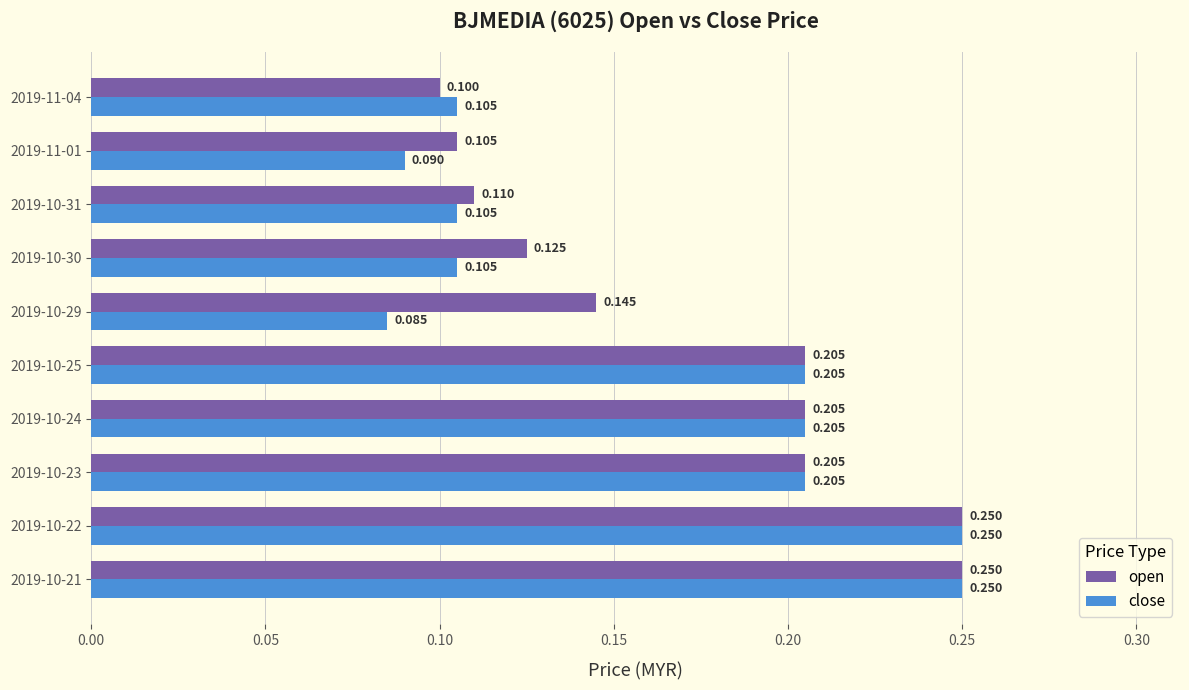

Rank the series at 2019-10-30 from highest to lowest value.

open, close